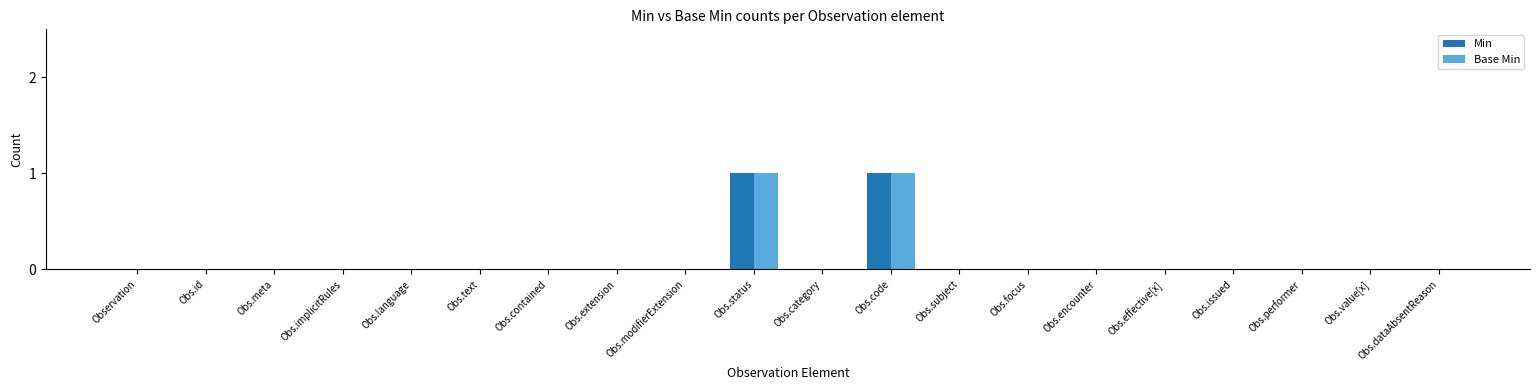

Is the value of Base Min at Obs.status greater than the value of Min at Obs.meta?

Yes